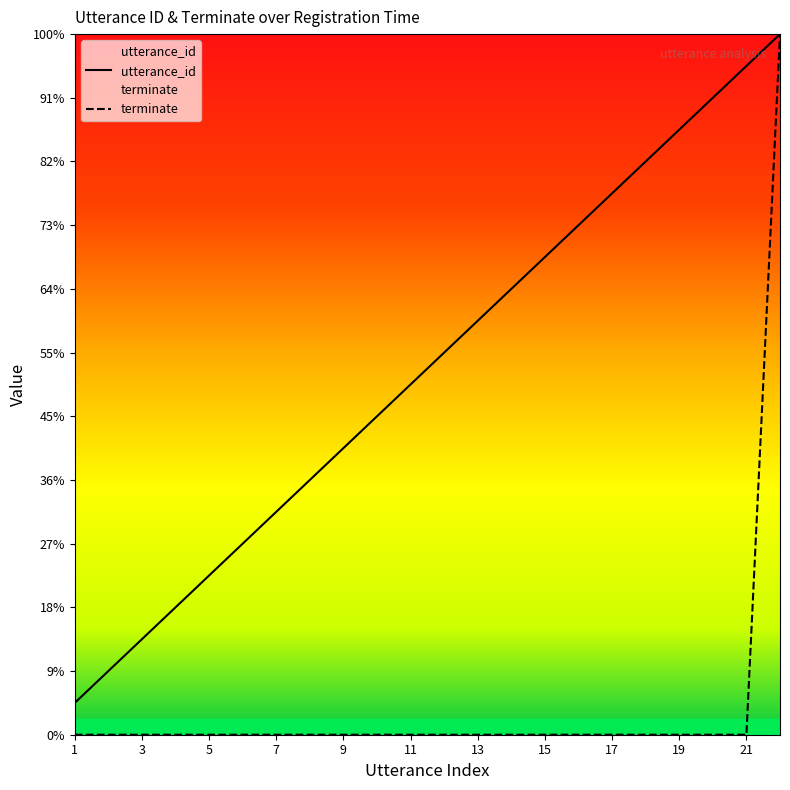

Rank the series by their maximum value, from highest to lowest.

utterance_id, terminate